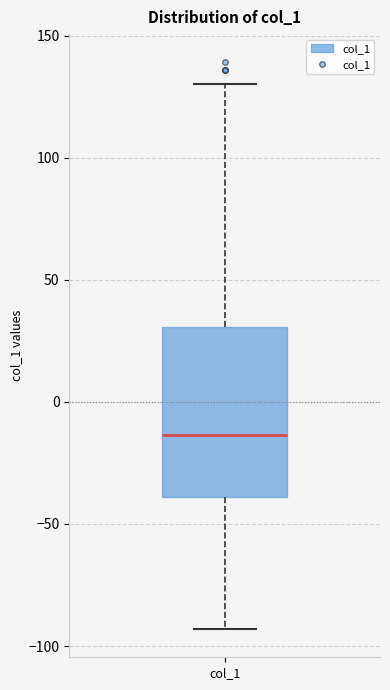

Transcribe this box plot: give where the median line is, the range the box spans, and where the two whiskers end, as read against the y-axis. The values are not printed on the chart, so give them approximately, as read against the axis.

median -15, box -40 to 30, whiskers -95 to 130